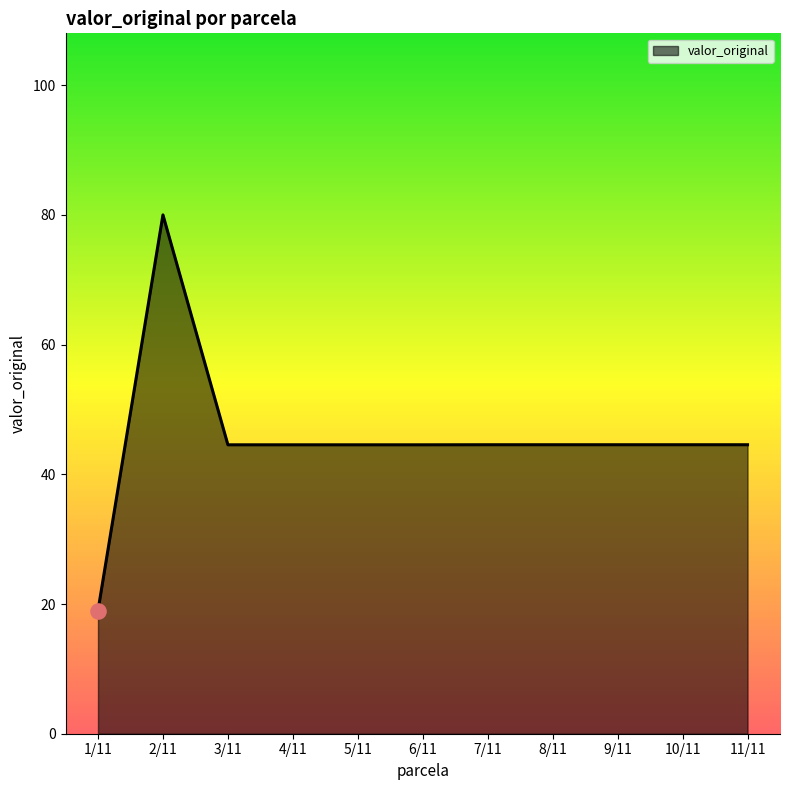

What is the ratio of the value at 7/11 to the value at 1/11?

2.3